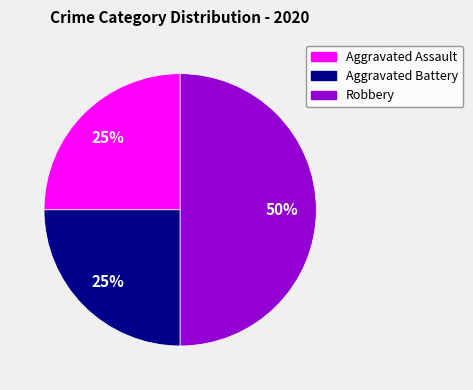

Which slice is the largest?

Robbery